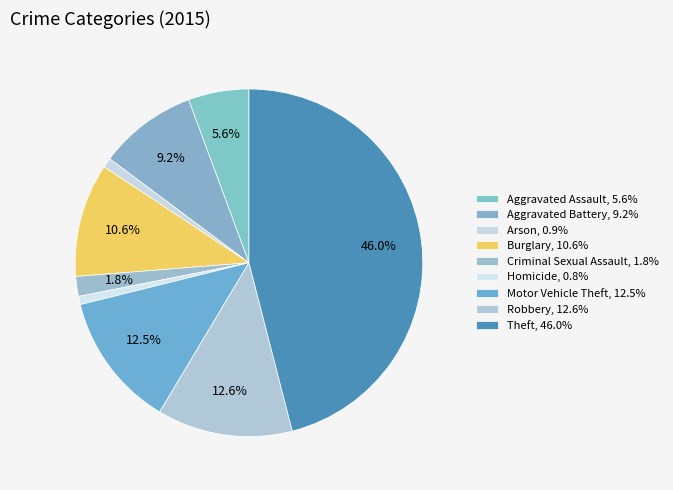

Does Burglary account for over 50% of the chart?

No